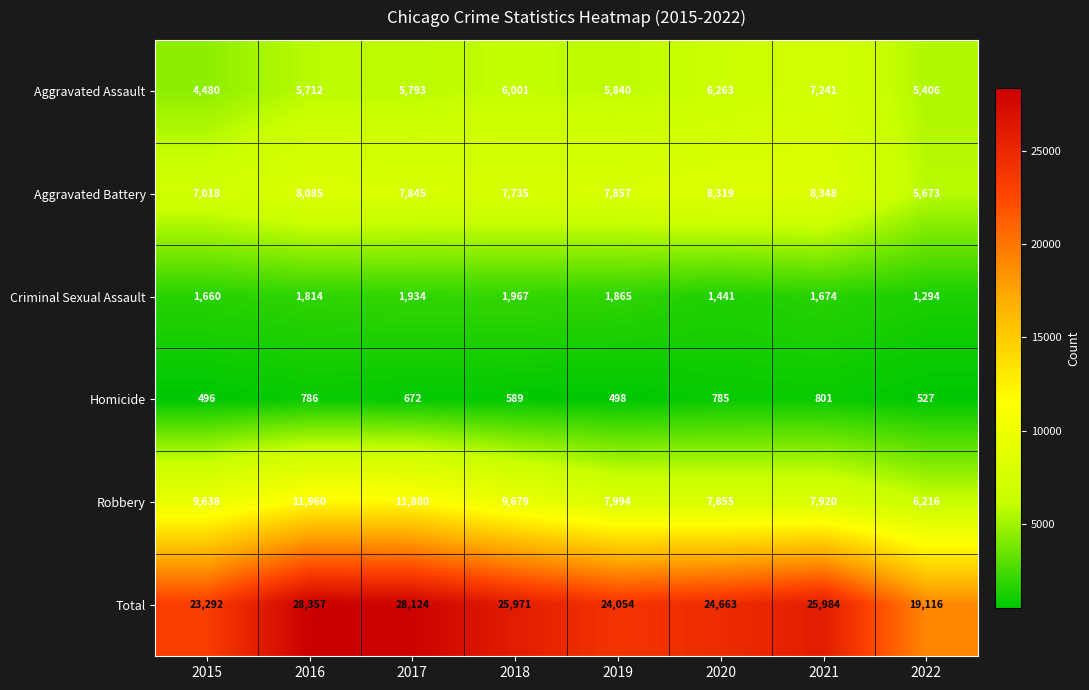

Which series has the widest spread of values?

Total